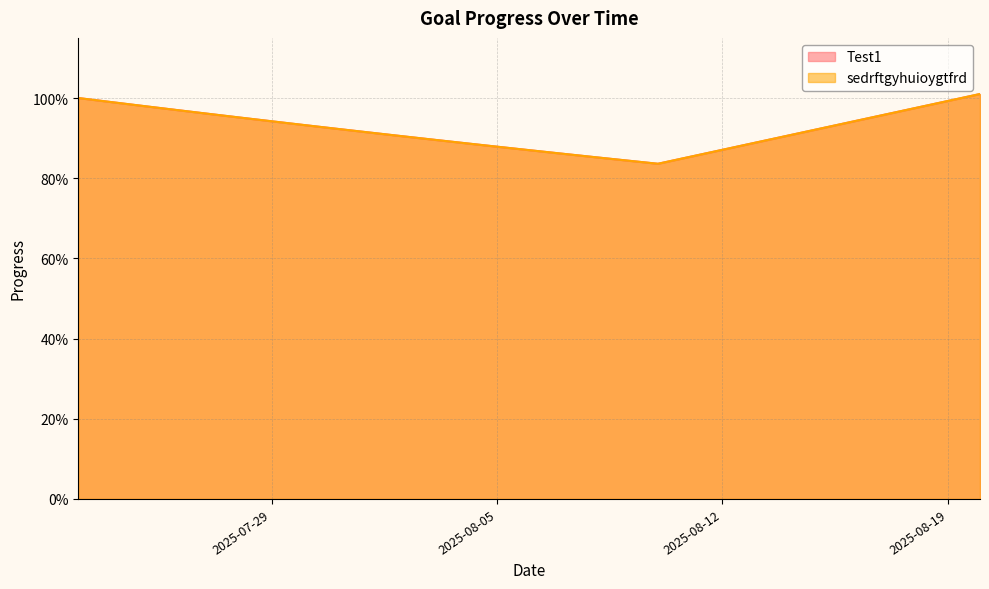

Which series has the largest range (max minus min)?

Test1